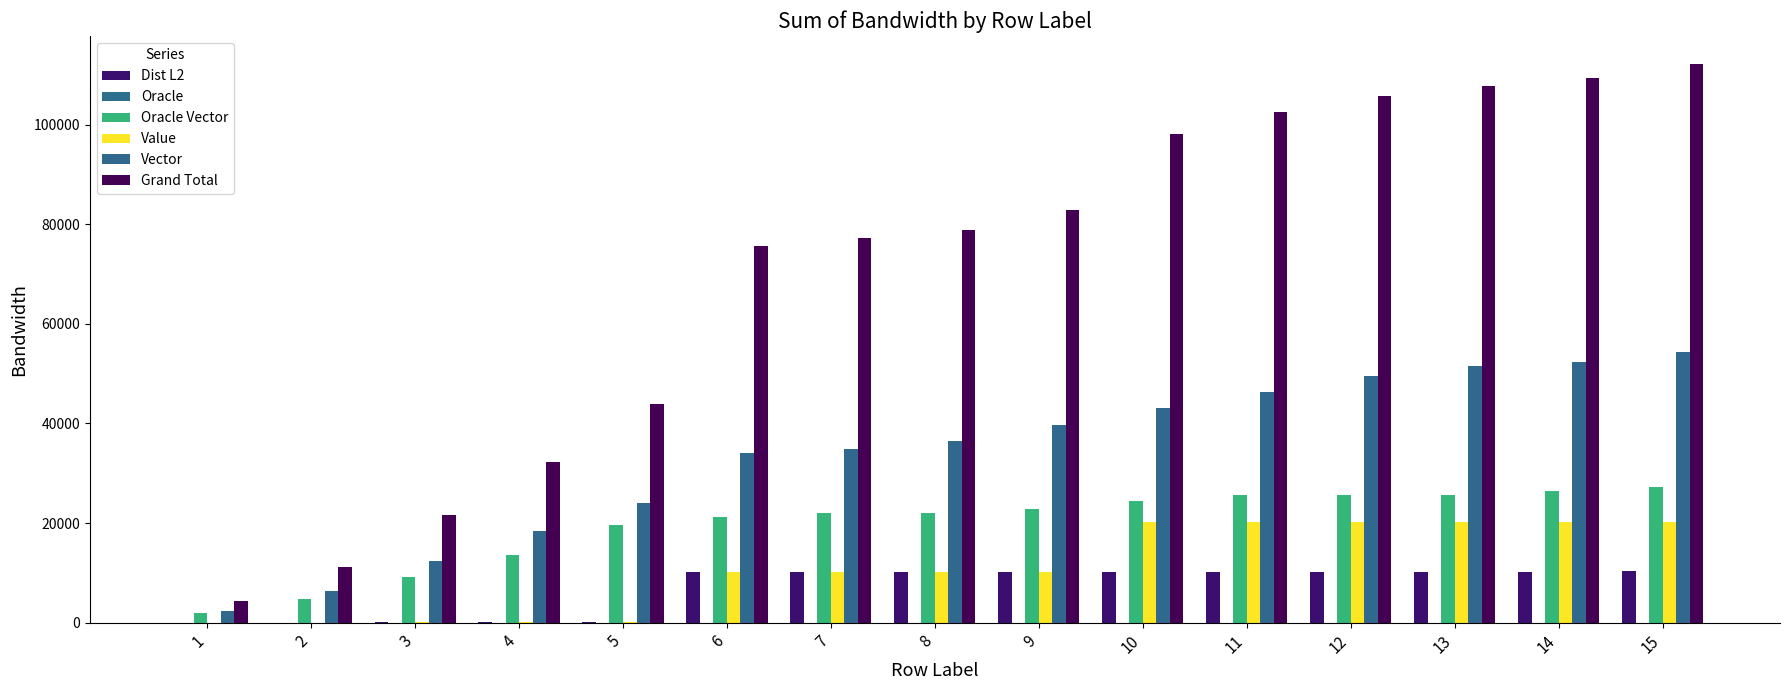

At 15, list the series in order from largest to smallest.

Grand Total, Vector, Oracle Vector, Value, Dist L2, Oracle